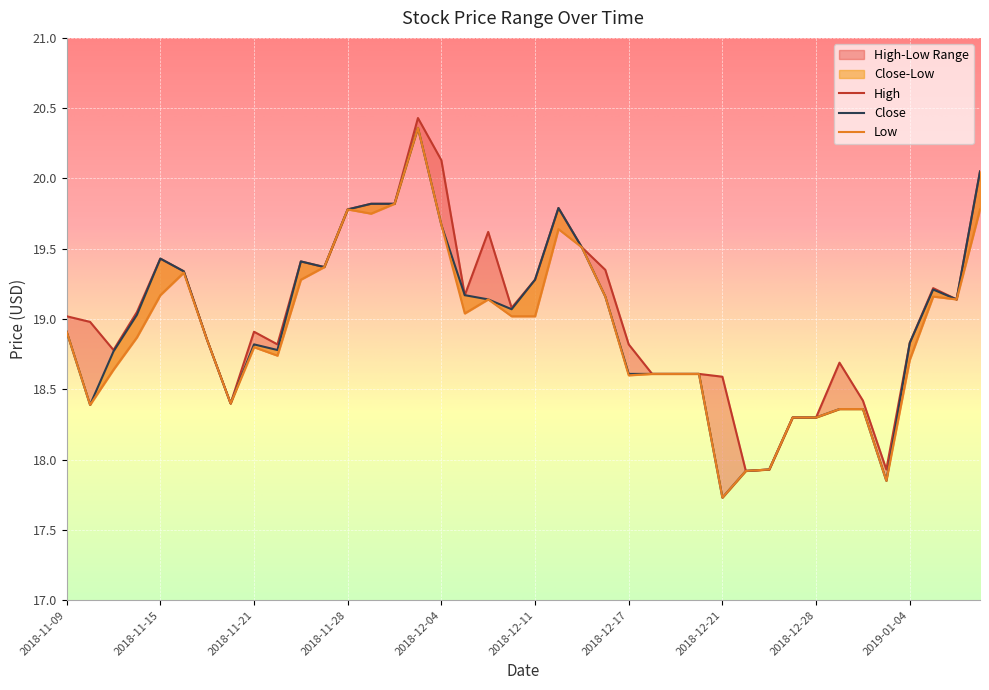

Does the chart display data point markers on the line(s)?

No